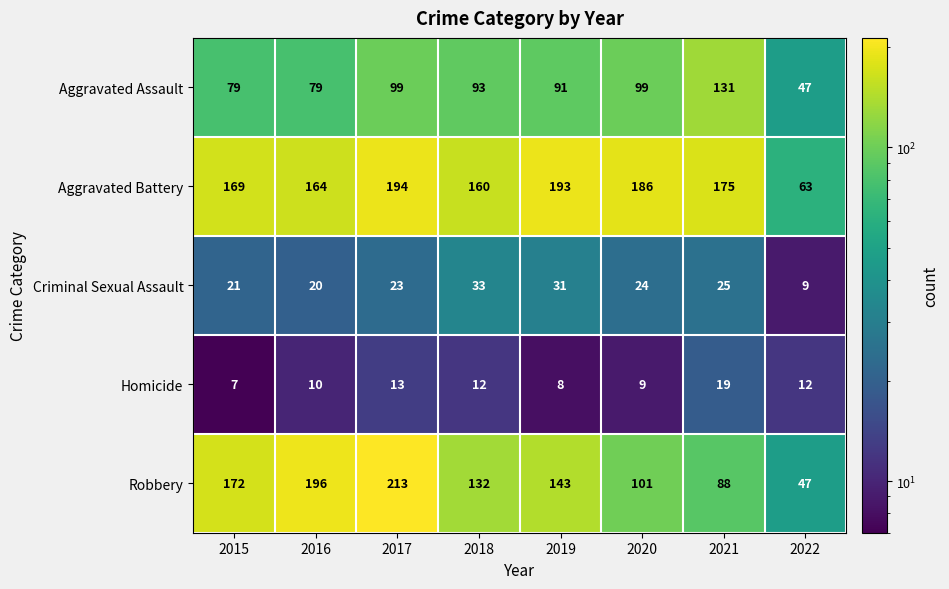

The value of Homicide at 2016 is 10. True or false?

True